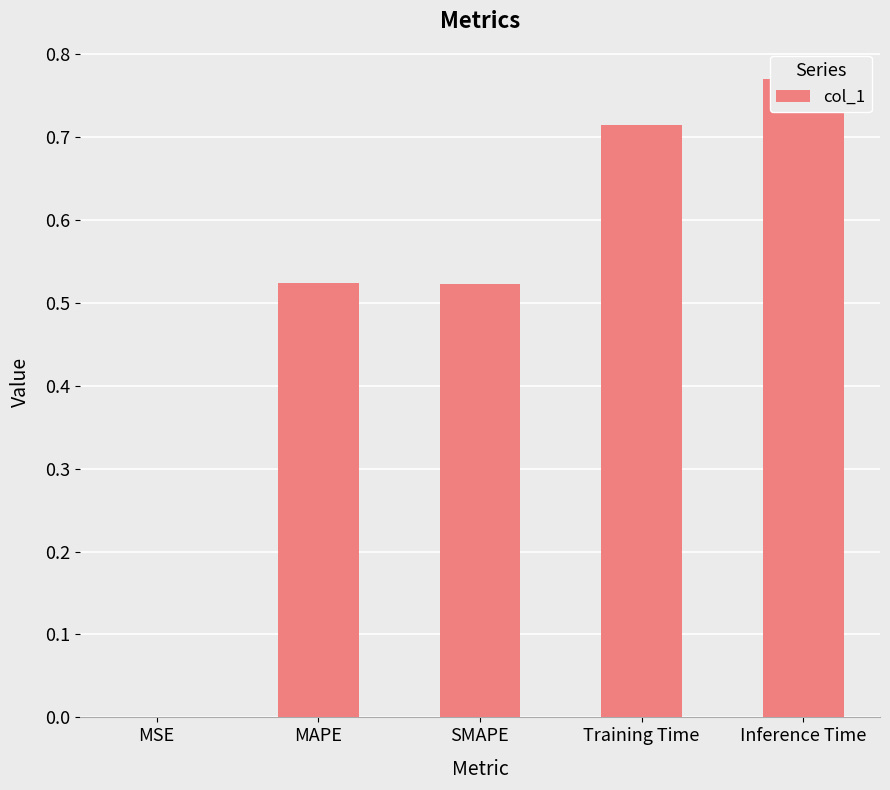

What is the difference between the second highest and minimum values?

0.7